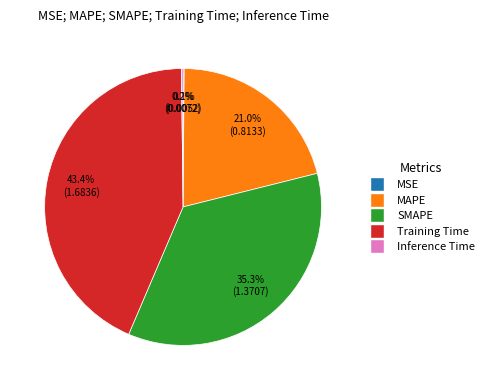

To the nearest percent, what is the average slice percentage?

20%